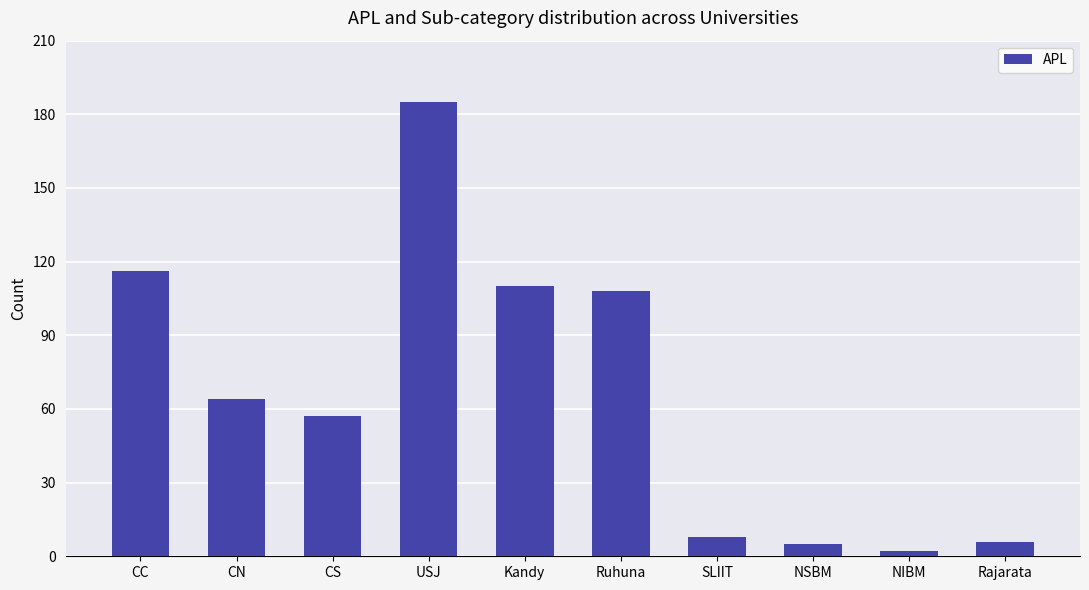

What is the label of the 8th bar from the left?

NSBM